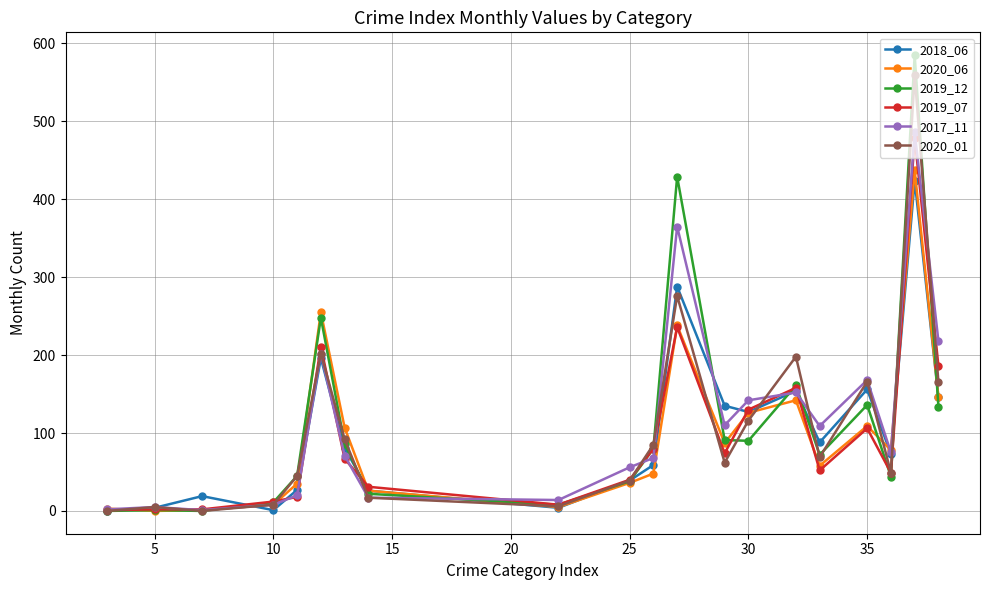

True or false: 2018_06 has more than 1 points higher than both neighbors.

True